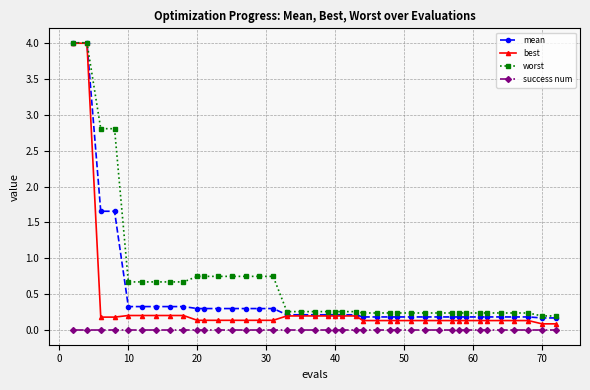

What is the value of the best point at the 20th from the left?

0.2